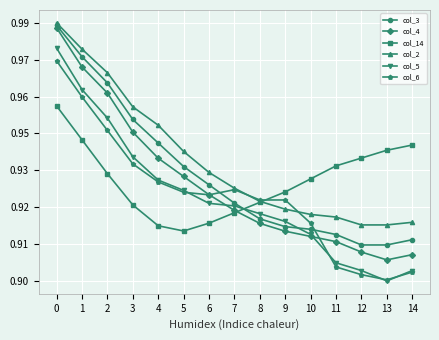

In col_4, how many points are lower than both neighbors (excluding endpoints)?

1